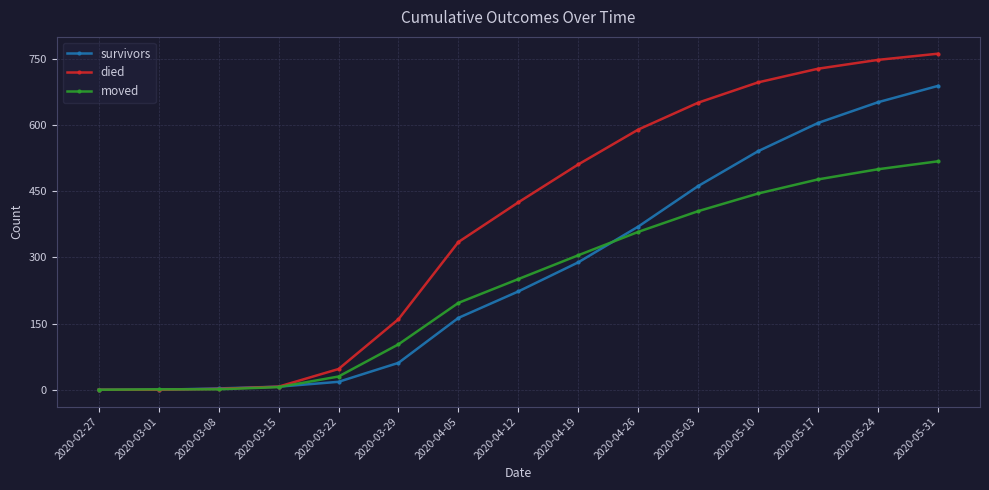

Which label corresponds to the largest value in the chart?

2020-05-31